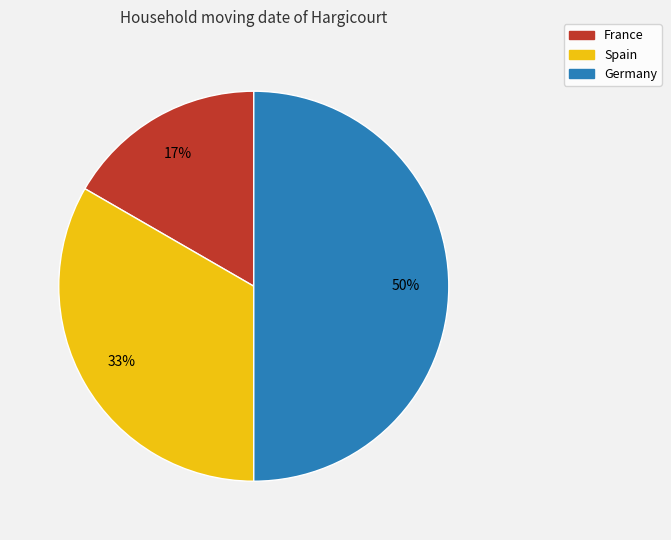

True or false: France accounts for 26% of the total.

False